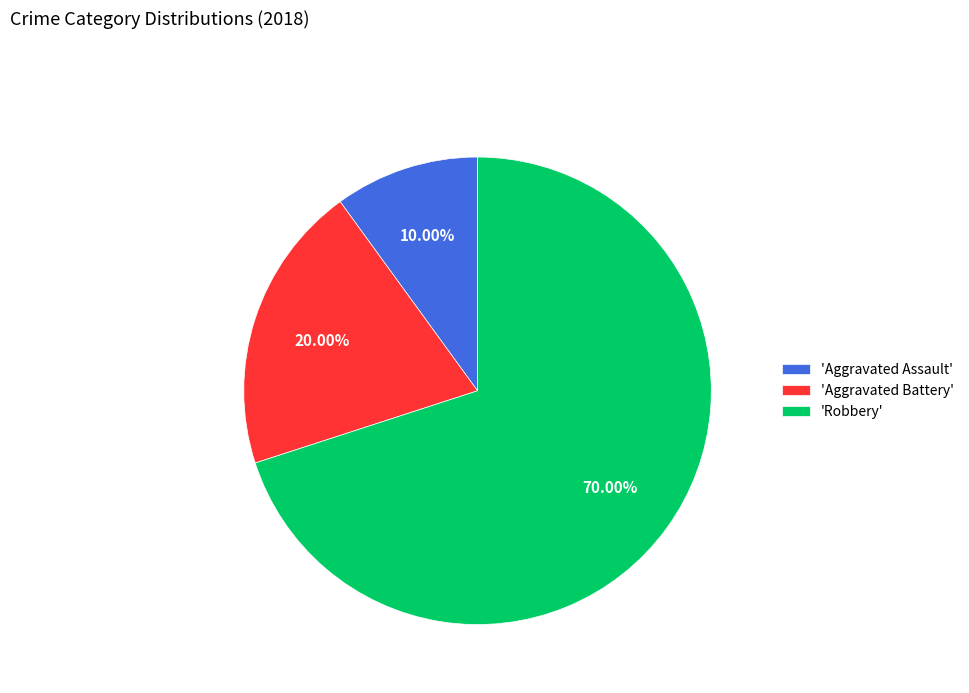

Which slice represents more than half of the pie?

'Robbery'